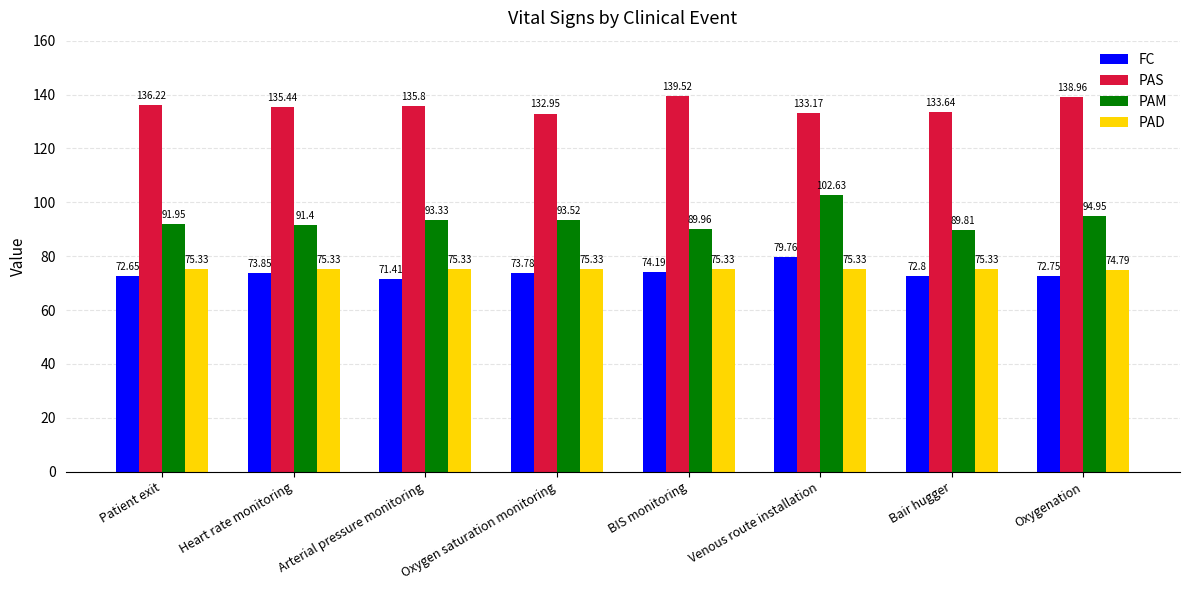

Which category has the highest value in the PAS series?

BIS monitoring